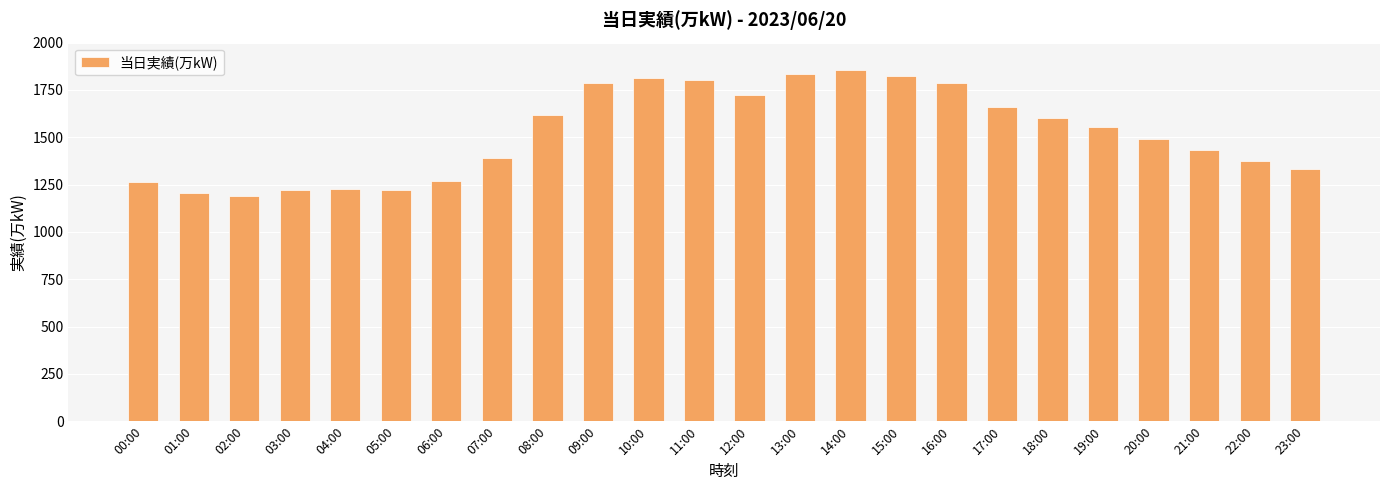

What is the difference between the maximum and minimum values?

664